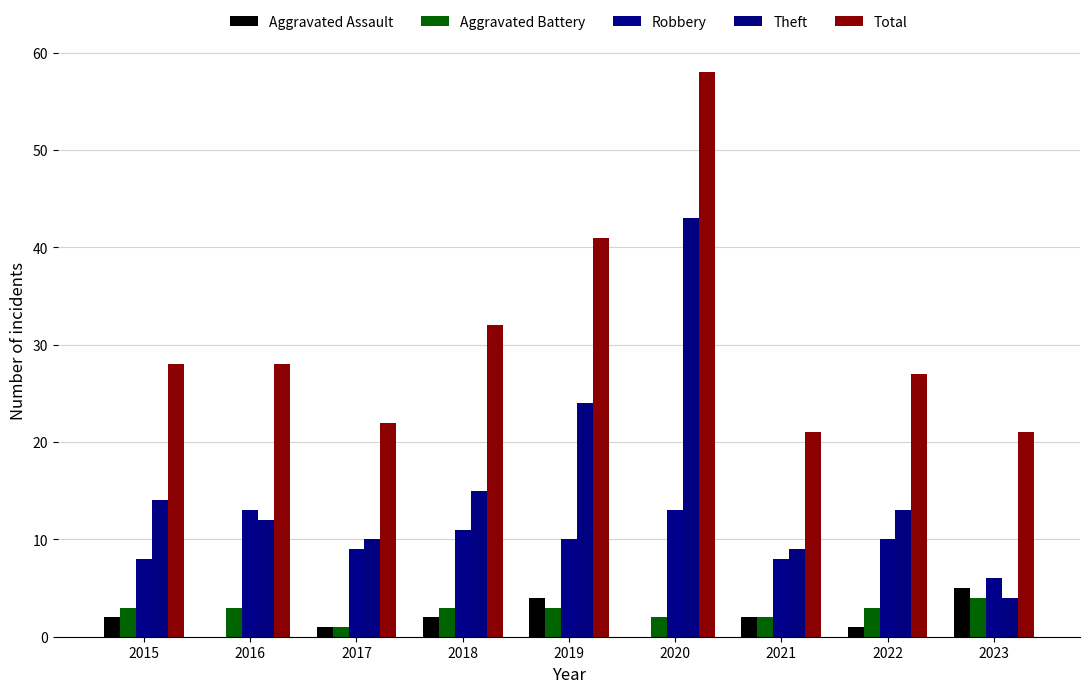

Reading right to left, extract all data points from this chart.

Aggravated Assault: 2023=5	2022=1	2021=2	2020=0	2019=4	2018=2	2017=1	2016=0	2015=2
Aggravated Battery: 2023=4	2022=3	2021=2	2020=2	2019=3	2018=3	2017=1	2016=3	2015=3
Robbery: 2023=6	2022=10	2021=8	2020=13	2019=10	2018=11	2017=9	2016=13	2015=8
Theft: 2023=4	2022=13	2021=9	2020=43	2019=24	2018=15	2017=10	2016=12	2015=14
Total: 2023=21	2022=27	2021=21	2020=58	2019=41	2018=32	2017=22	2016=28	2015=28